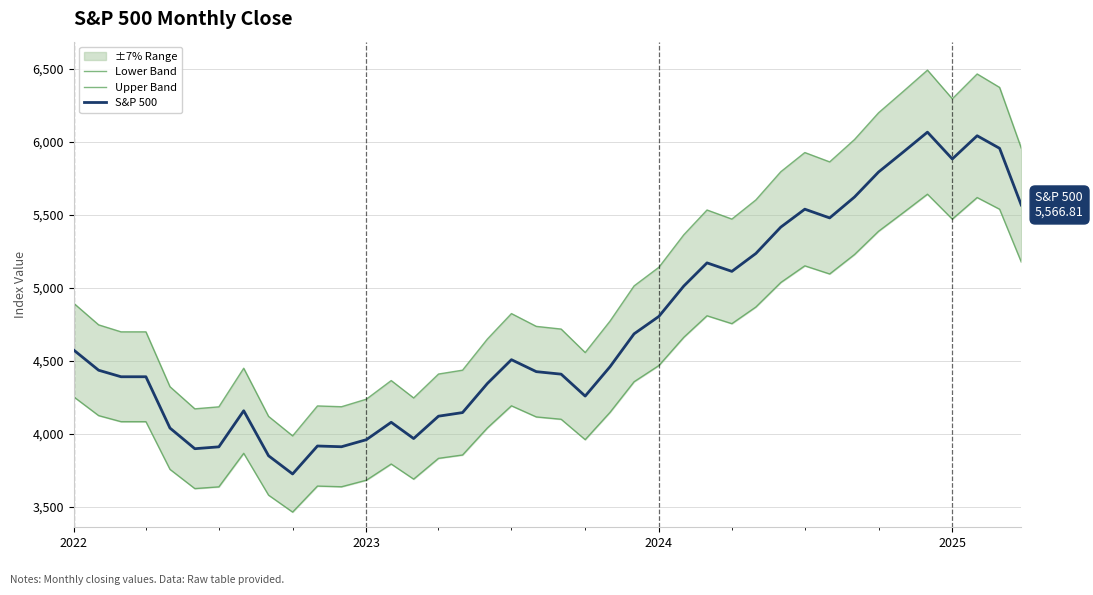

Rank the series by their maximum value, from highest to lowest.

Upper Band, S&P 500, Lower Band